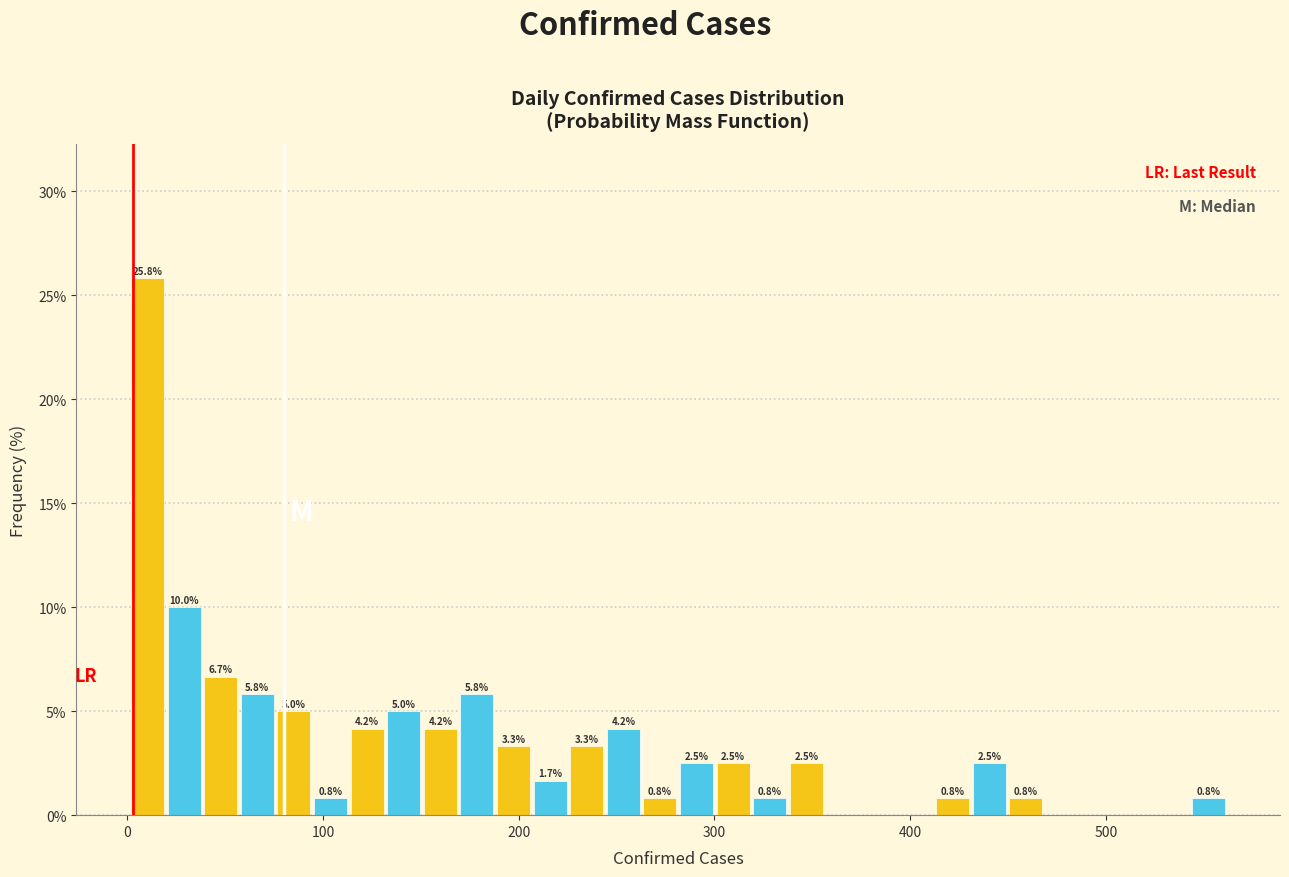

Around what value on the x-axis is the tallest bar? Give the approximate position of its centre, as read against the axis.

10